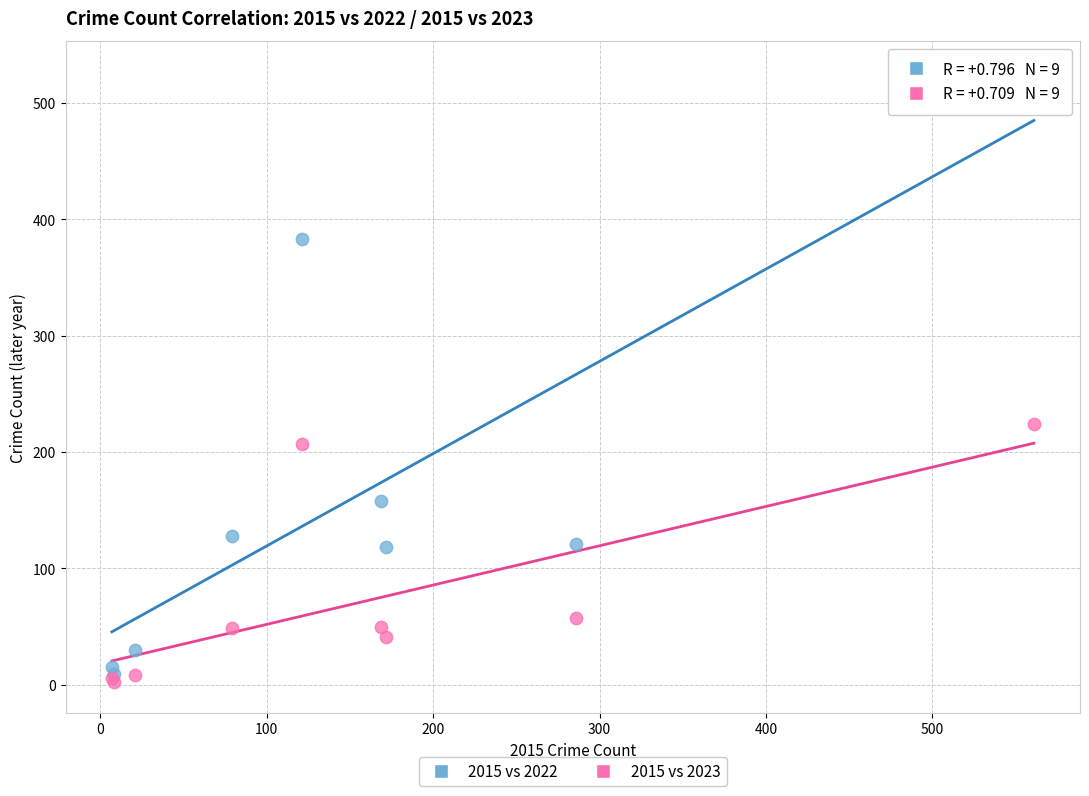

Which series reaches the maximum Y coordinate?

2015 vs 2022